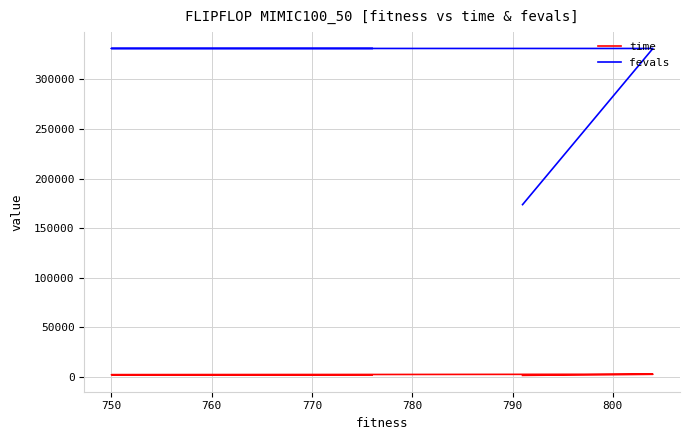

Count the number of data series in this chart.

2